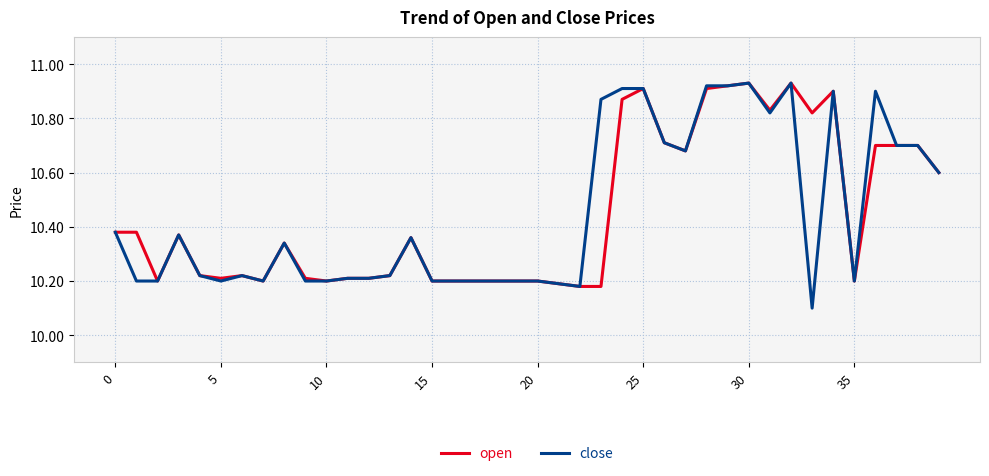

Which series has the widest spread of values?

close